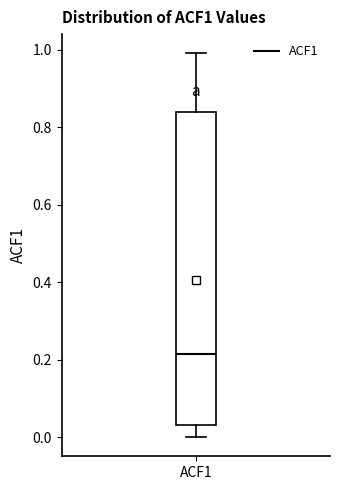

Read this box plot against the y-axis: the position of the median line, the range covered by the box, and the ends of both whiskers. The values are not printed on the chart, so give them approximately, as read against the axis.

median 0.22, box 0.04 to 0.84, whiskers 0.00 to 1.00